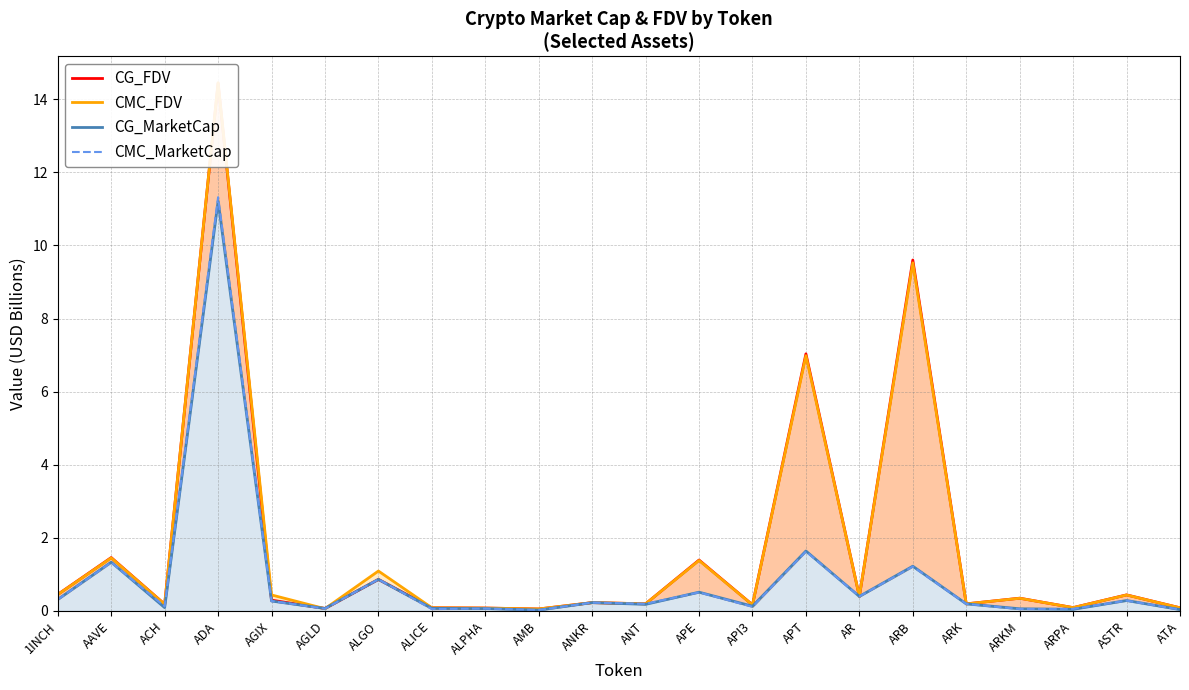

At AR, list the series in order from largest to smallest.

CMC_FDV, CG_FDV, CG_MarketCap, CMC_MarketCap